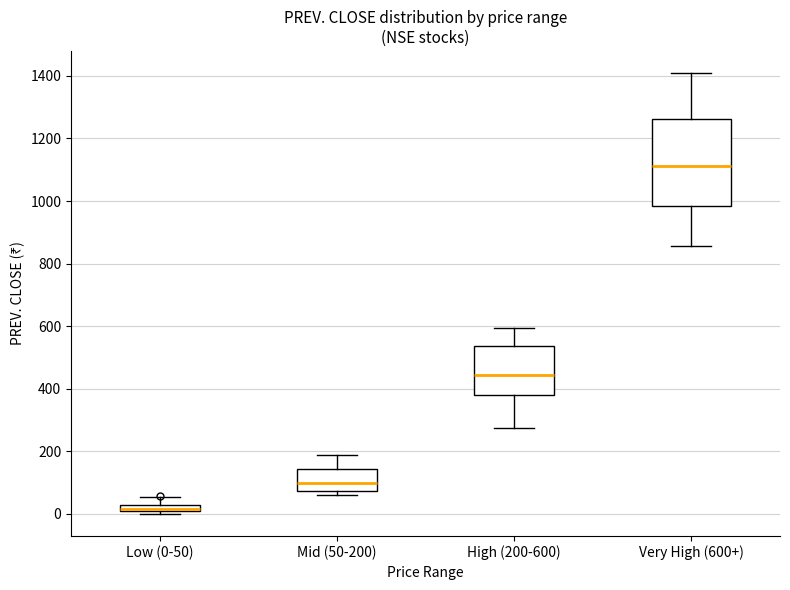

Which box's median line is the lowest?

Low (0-50)